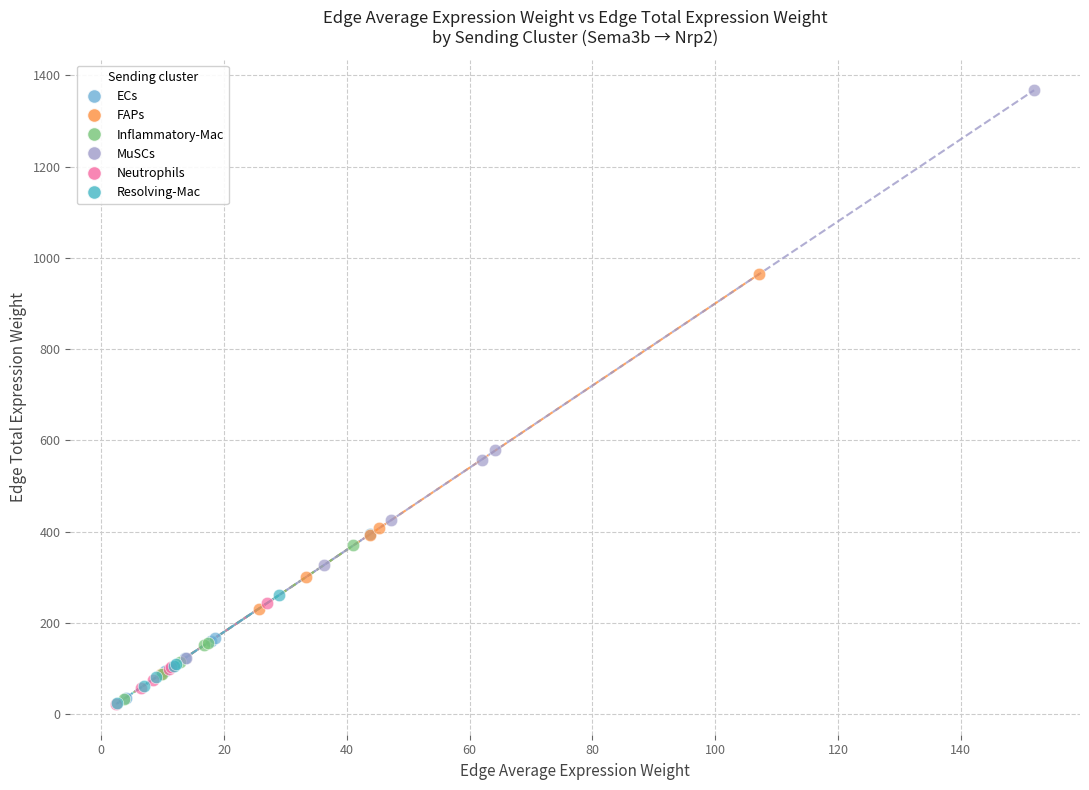

Which series contains the highest Y value?

MuSCs